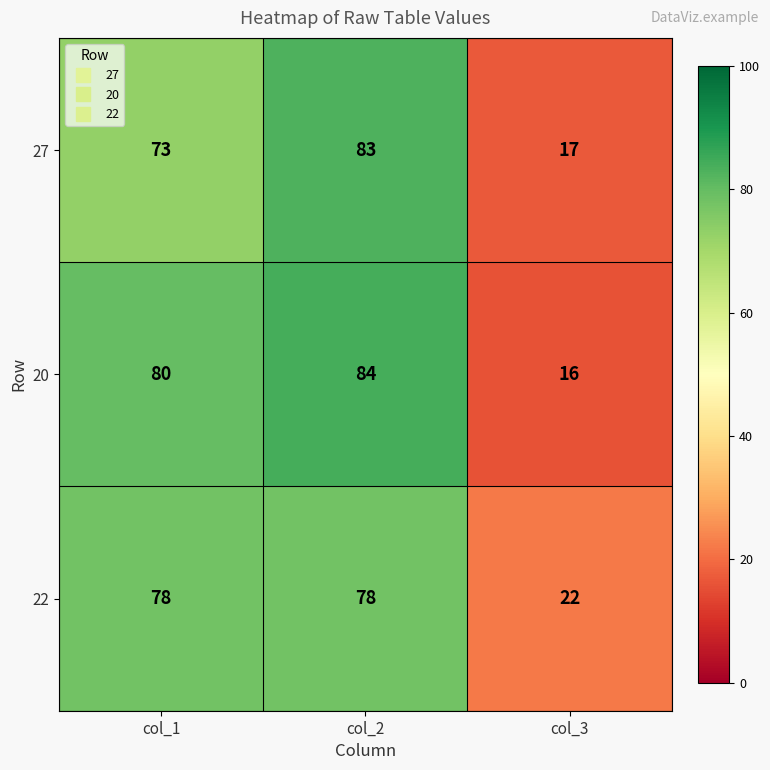

Where is 20 nearest to the value 50?

col_1